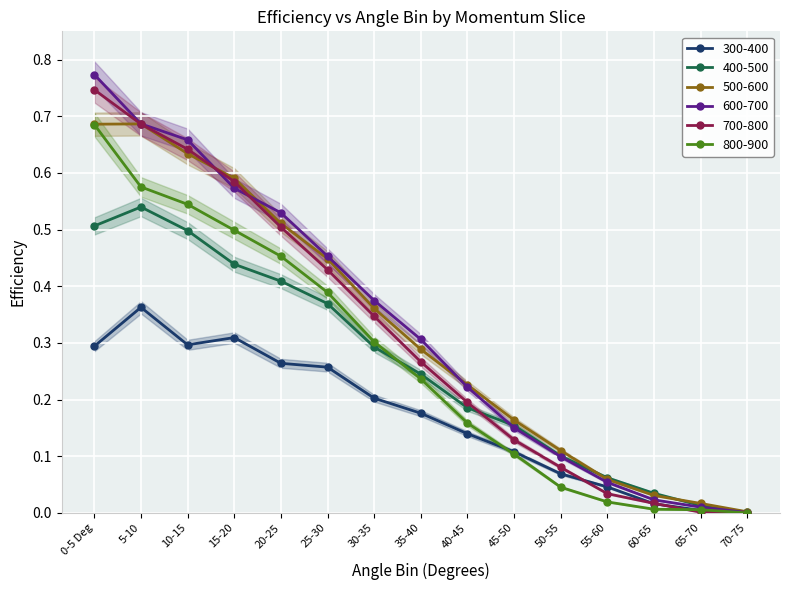

What is the maximum value shown in the chart?

0.8